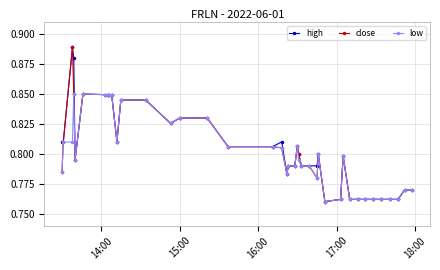

True or false: close has more than 2 interior local peaks.

True